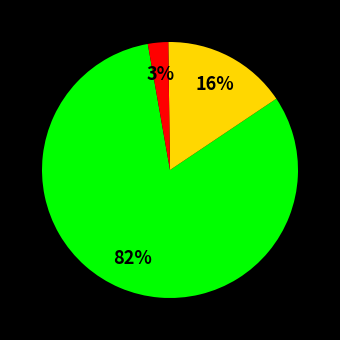

To the nearest percent, what is the average slice percentage?

33%